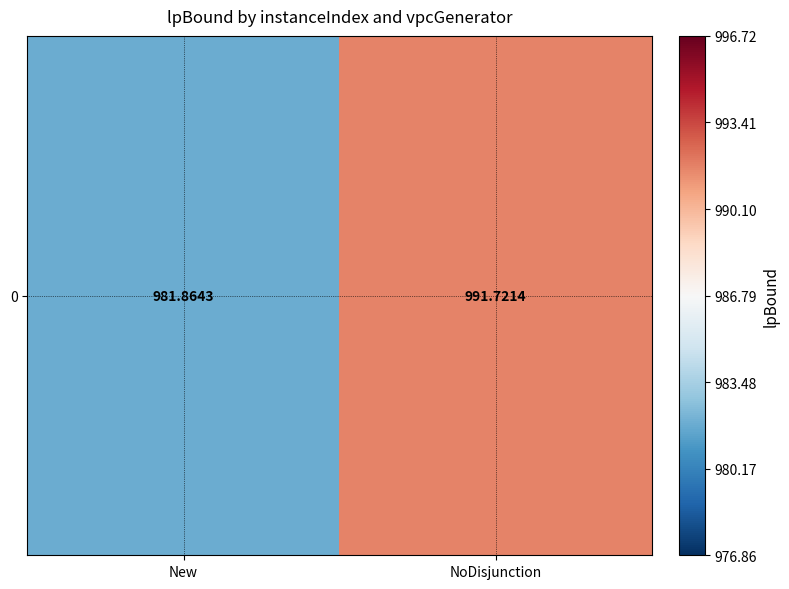

What is the ratio of the value at New to the value at NoDisjunction?

1.0